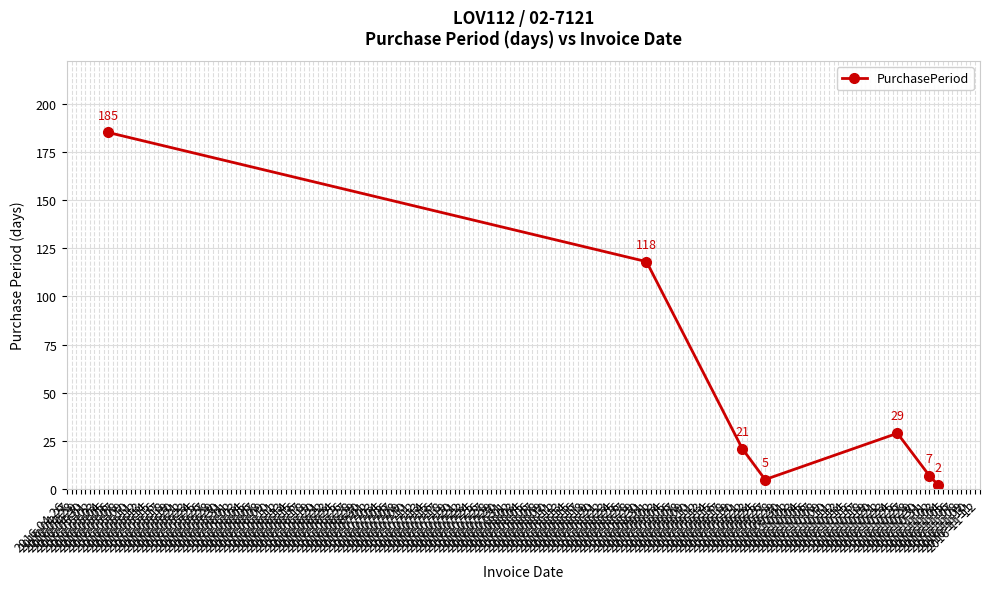

What is the label of the 3rd point from the left?

2016-09-21